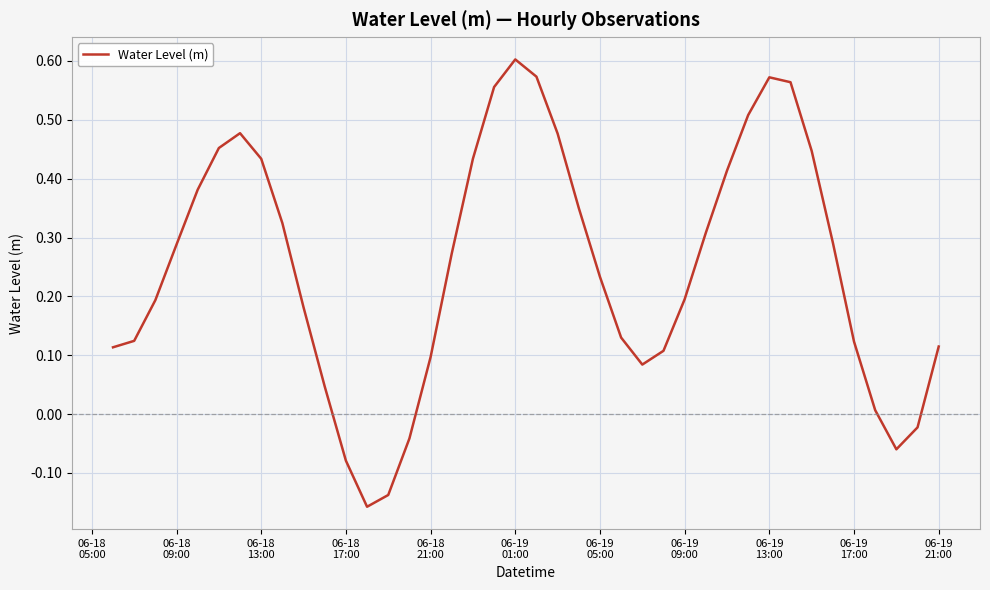

What is the difference between the maximum and minimum values?

0.8